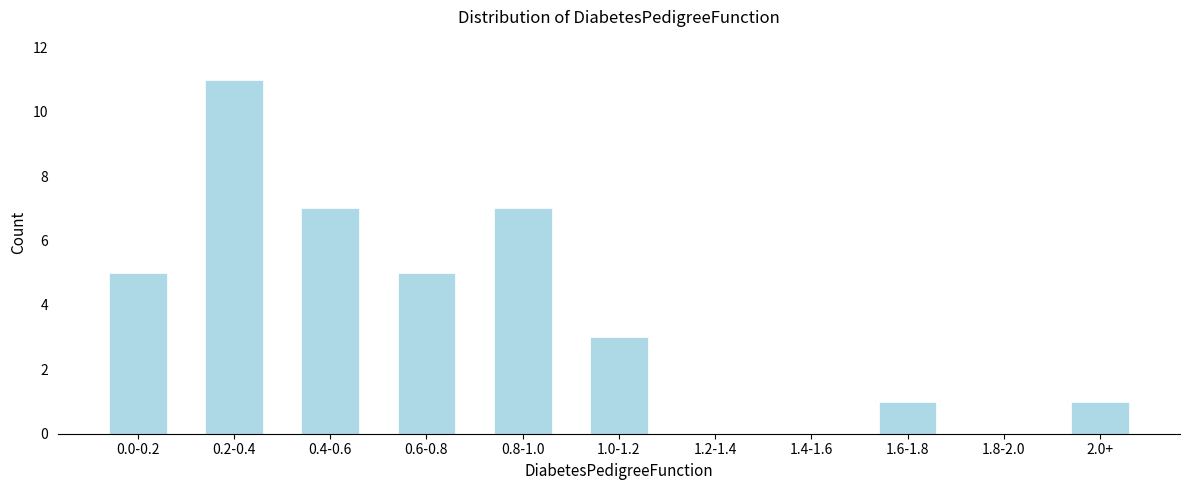

What is the maximum value shown in the chart?

11